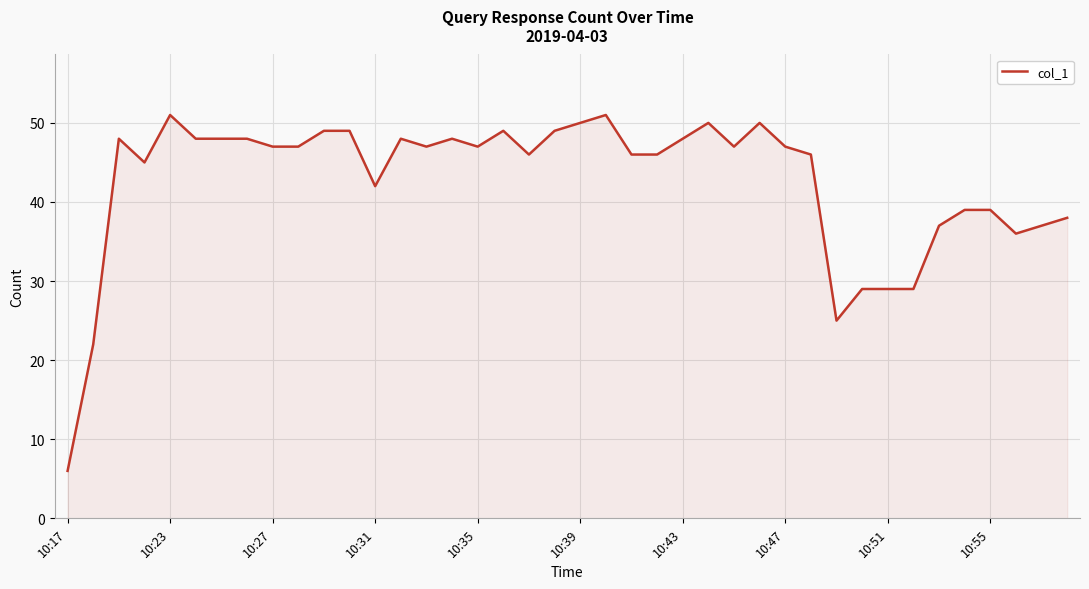

What is the maximum value shown in the chart?

51